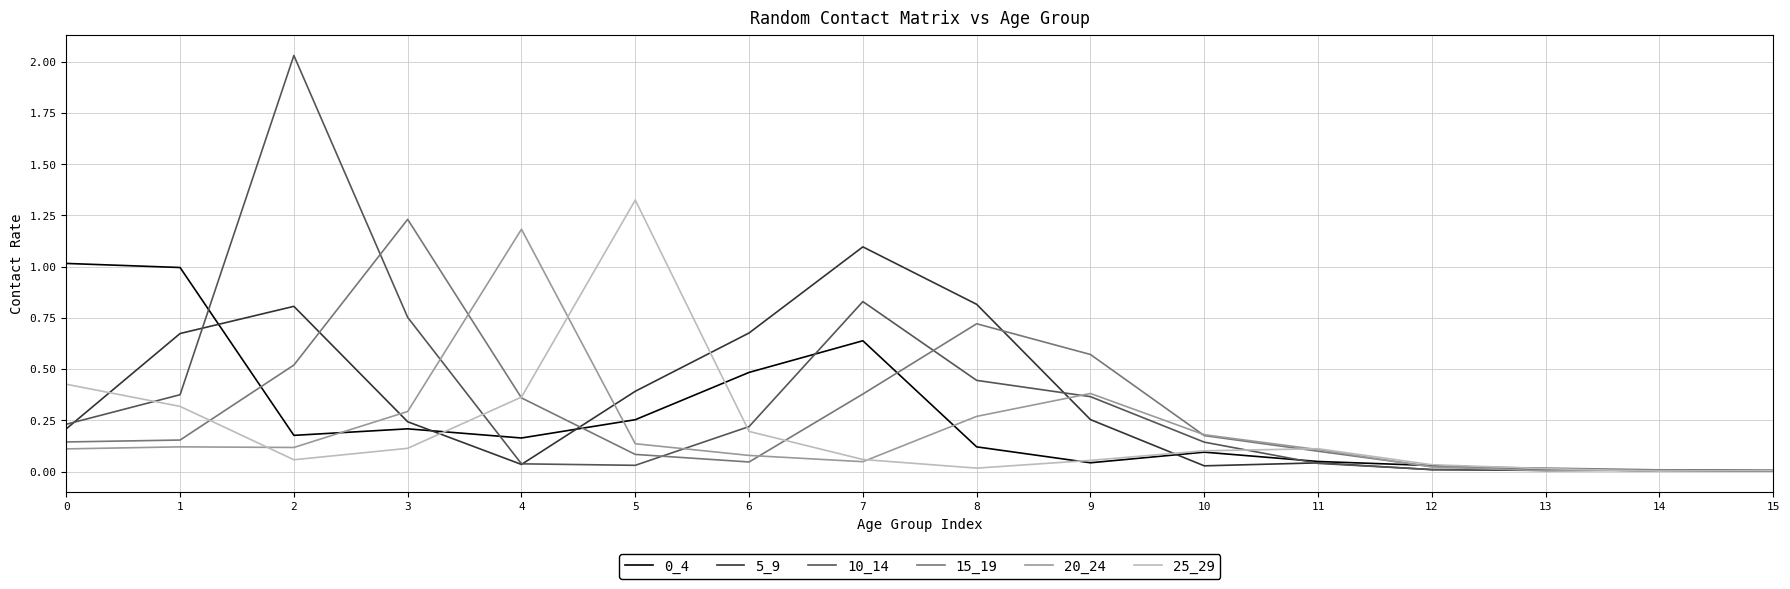

Is it true that 0_4 equals 1.0 at 0?

True